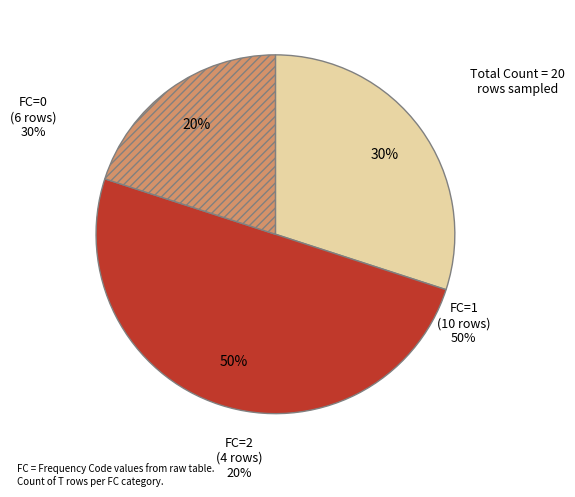

To the nearest percent, what is the difference between the largest and smallest slice percentages?

30%